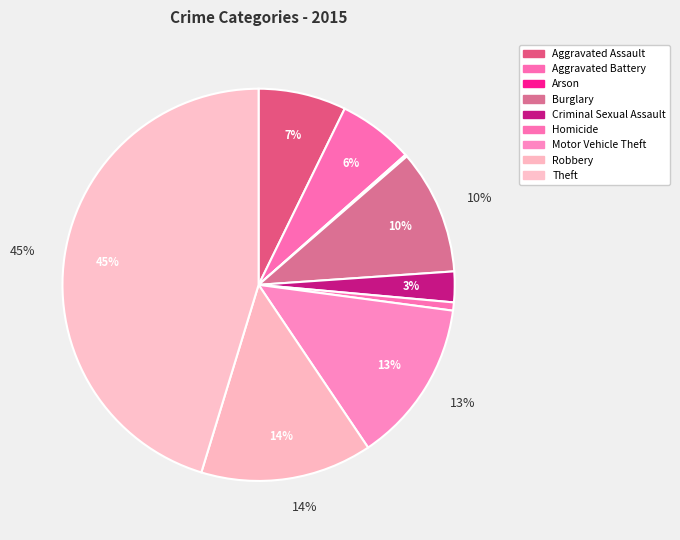

Combined, do Arson and Criminal Sexual Assault account for over 50%?

No